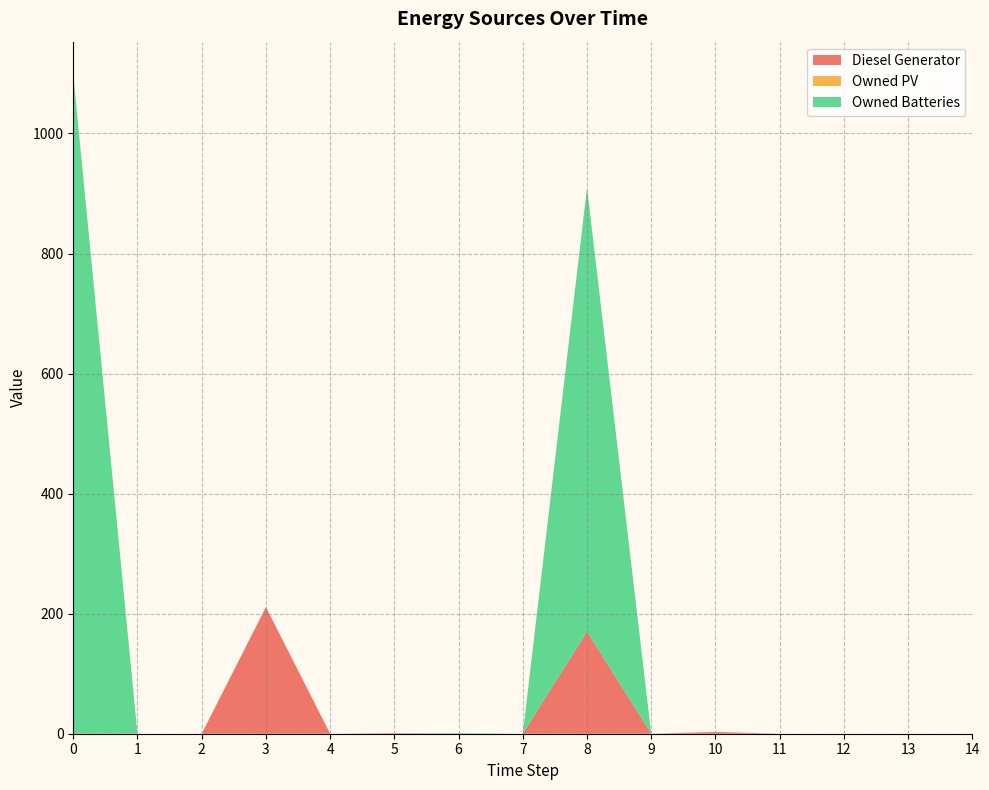

Reading left to right, list all the values displayed in this chart.

Diesel Generator: 0	0	0	211	0	1	0	0	170	0	3	0	0	0	0
Owned PV: 0	0	0	0	0	0	0	0	0	0	0	0	0	0	0
Owned Batteries: 1098	0	0	0	0	0	1	0	740	0	0	0	0	0	0